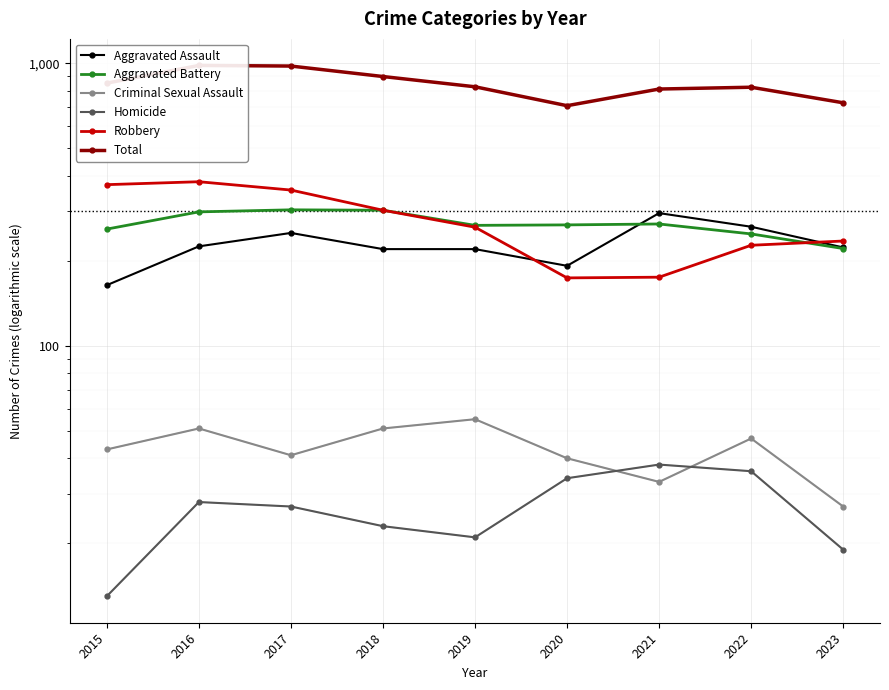

Where do Aggravated Assault and Robbery first cross each other?

2019 and 2020